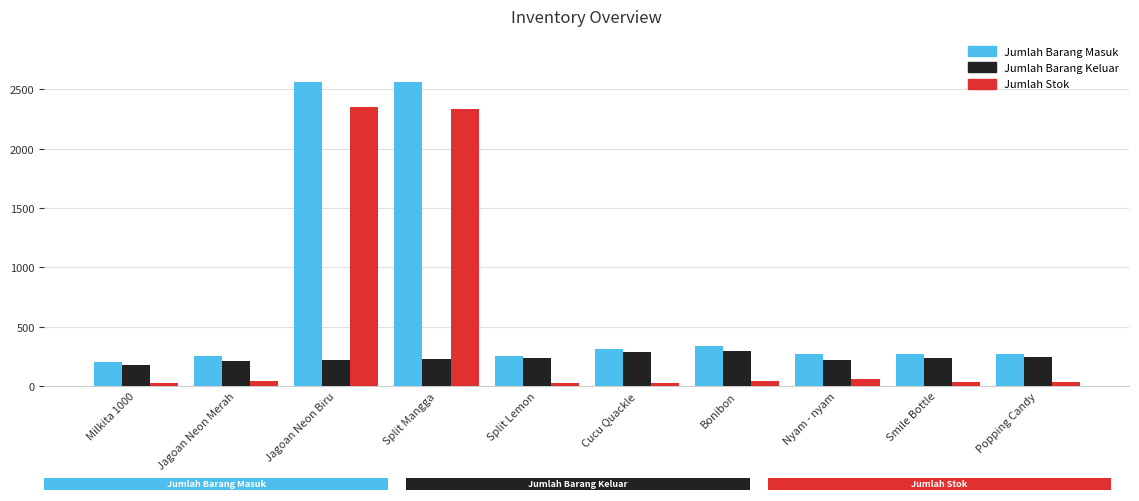

Does the chart contain any negative values?

No